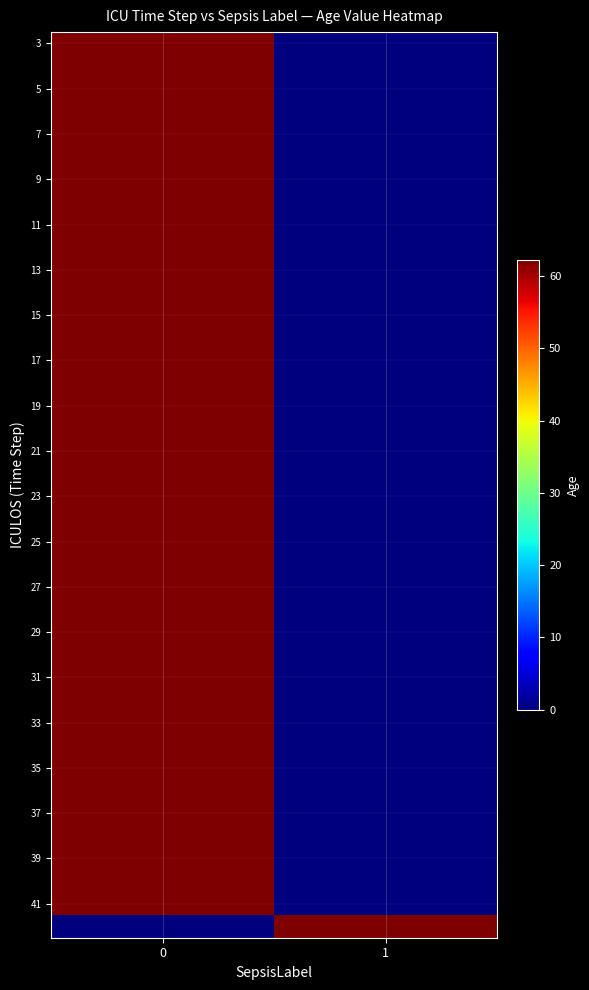

What is the total value across all series at 0?

2426.2